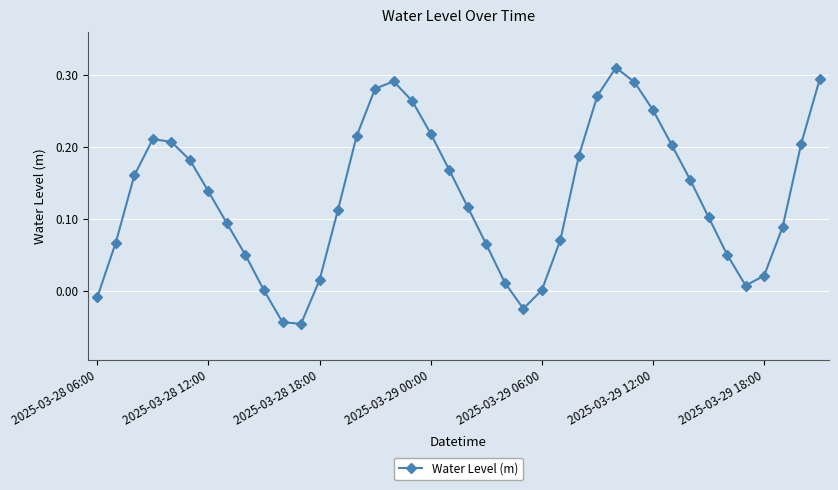

How many interior local valleys (lower than both neighbors) does the data have?

3